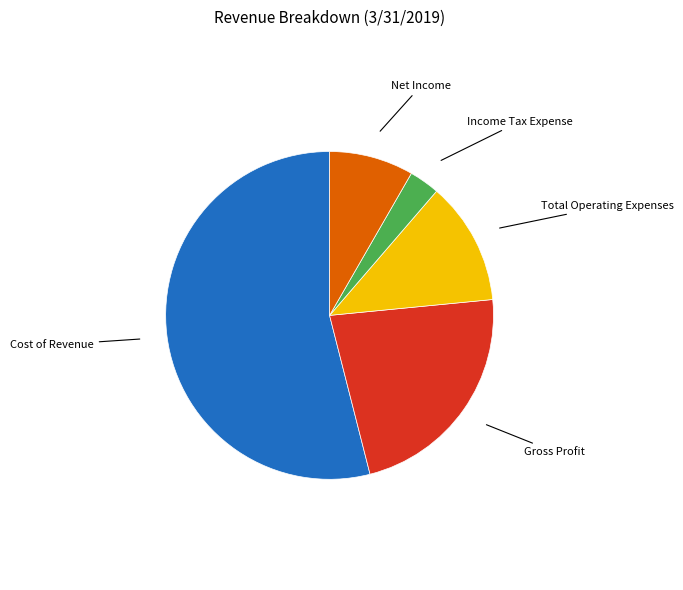

Is there any slice that represents more than half of the pie?

Yes